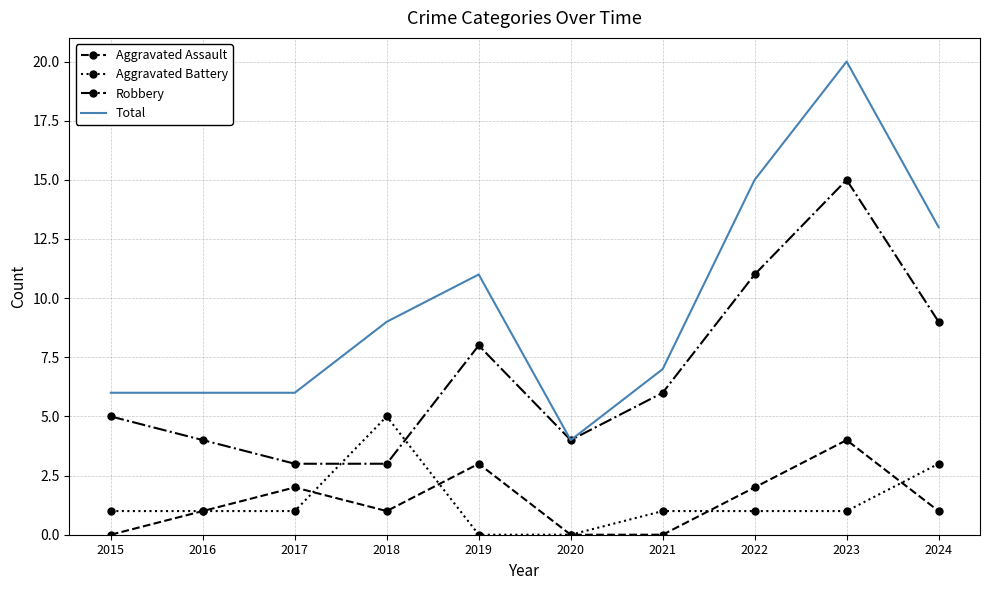

At which category does the chart reach its peak across all series?

2023